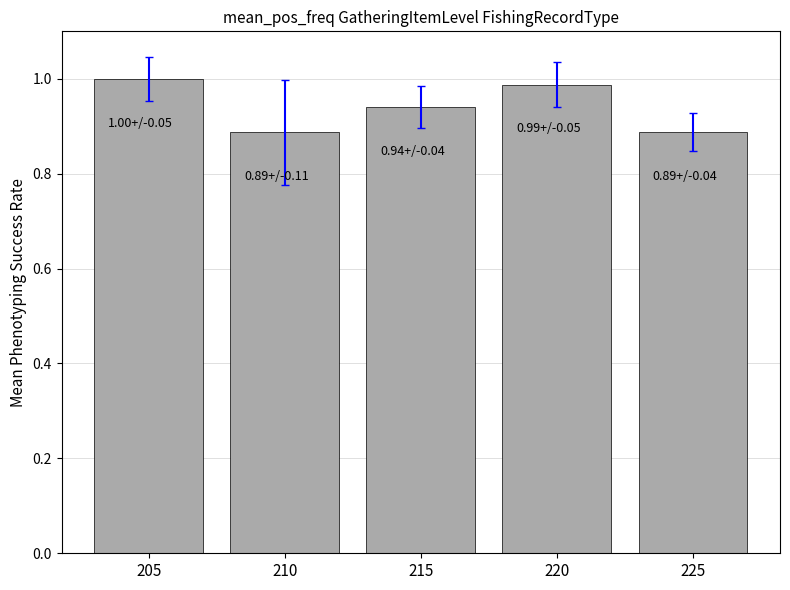

Which has a higher value, 220 or 225?

220